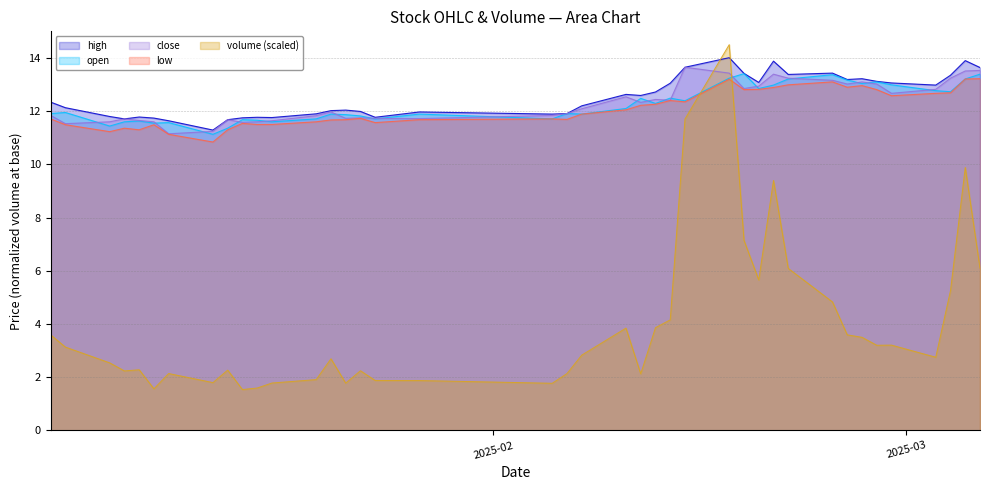

Rank the categories by close value from highest to lowest.

2025-02-14, 2025-03-06, 2025-03-05, 2025-02-17, 2025-02-20, 2025-02-21, 2025-03-04, 2025-02-24, 2025-02-26, 2025-02-25, 2025-02-27, 2025-02-19, 2025-02-18, 2025-03-03, 2025-02-28, 2025-02-10, 2025-02-12, 2025-02-13, 2025-02-11, 2025-02-07, 2025-01-21, 2025-02-06, 2025-01-02, 2025-02-05, 2025-01-20, 2025-01-23, 2025-01-22, 2025-01-24, 2025-01-27, 2025-01-07, 2025-01-14, 2025-01-08, 2025-01-17, 2025-01-06, 2025-01-09, 2025-01-16, 2025-01-15, 2025-01-03, 2025-01-13, 2025-01-10